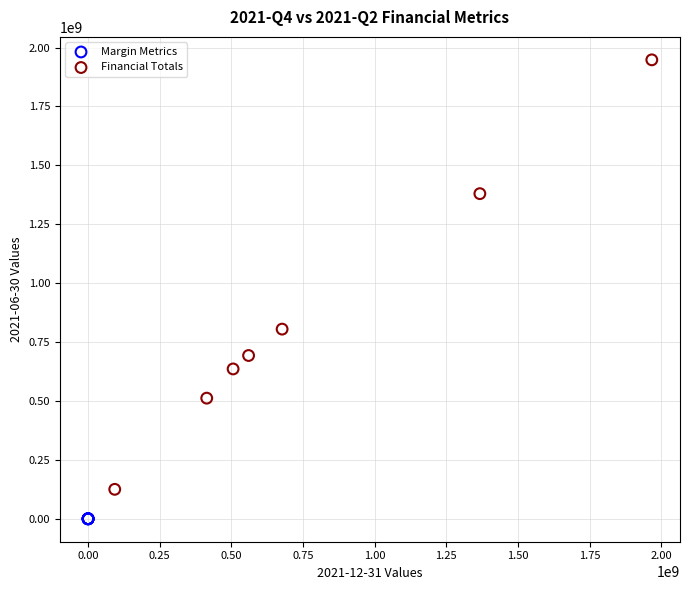

Which series contains the highest Y value?

Financial Totals